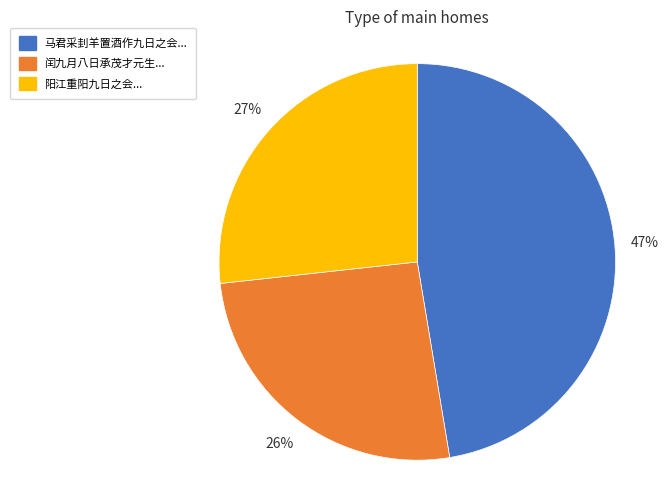

To the nearest percent, what is the difference between the largest and smallest slice percentages?

21%